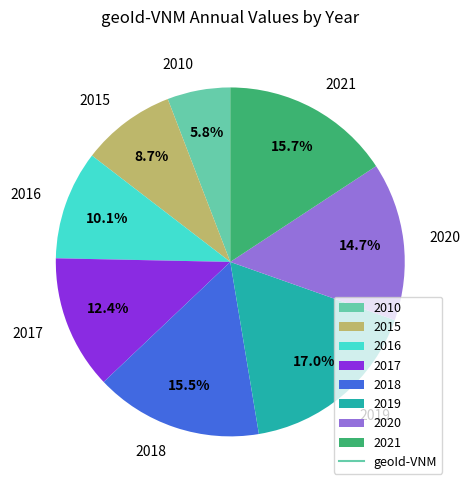

To the nearest percent, what portion does 2019 represent?

17%